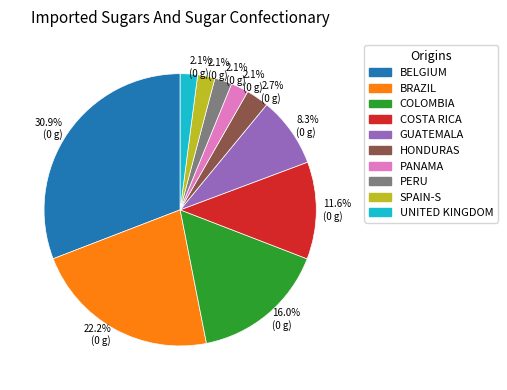

Is there a majority slice in this chart?

No